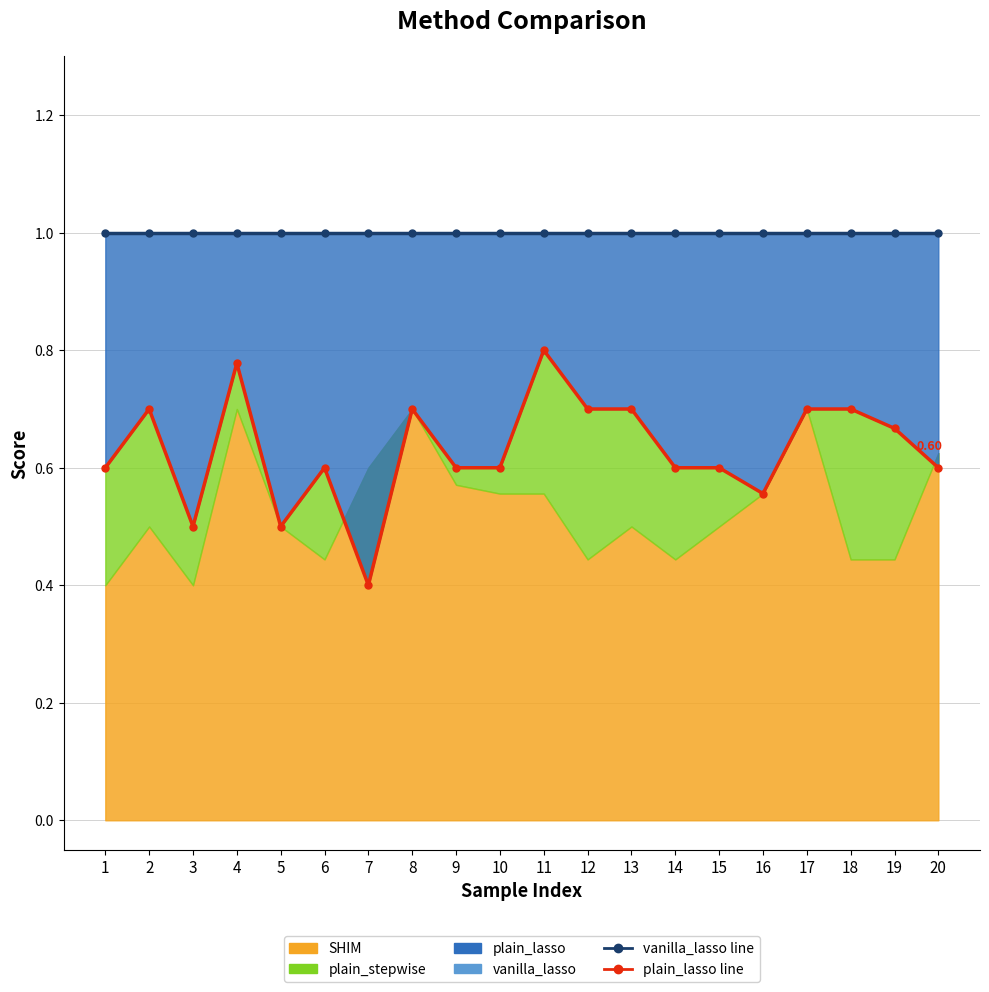

Rank the series by their maximum value, from lowest to highest.

plain_lasso line, vanilla_lasso line